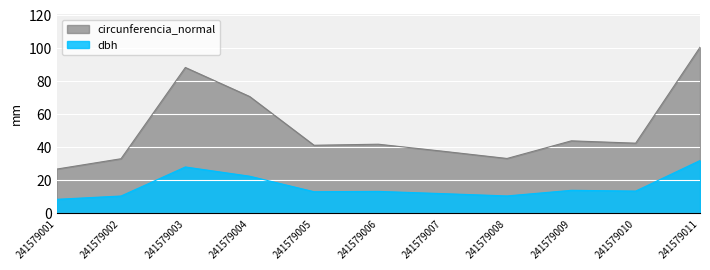

The value of dbh at 241579010 is 24.2. True or false?

False